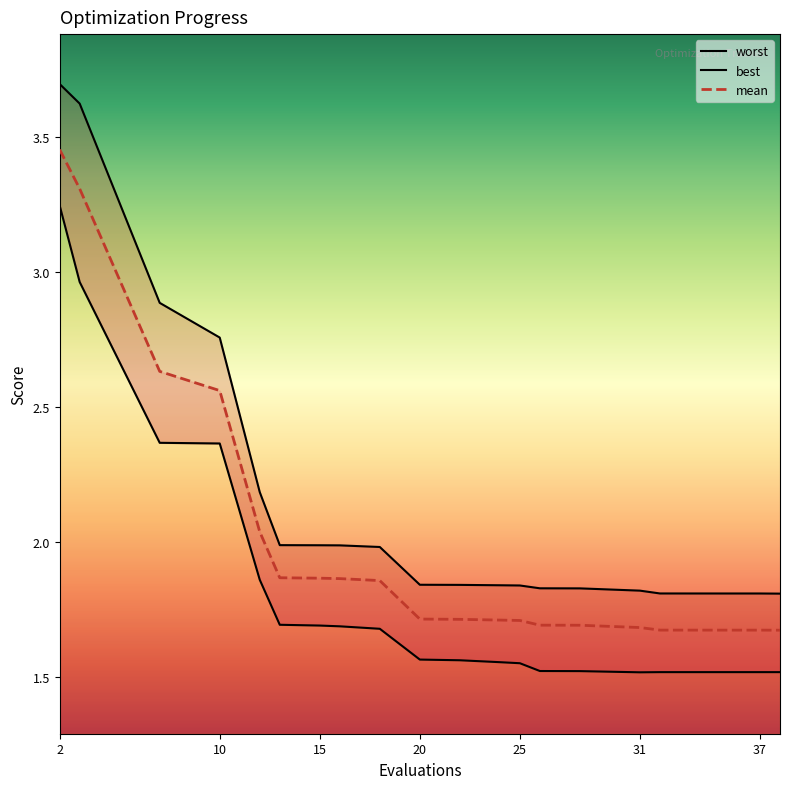

What are all the series names shown in the legend?

worst, best, mean